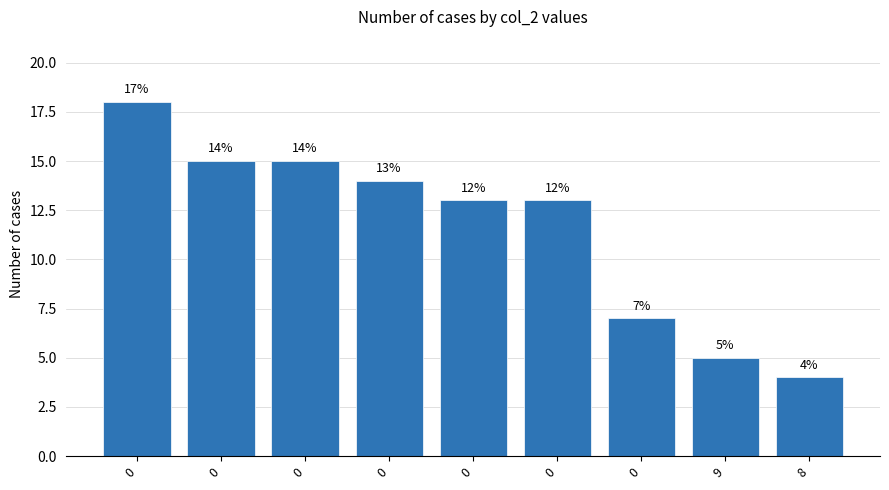

List the labels in order of value, largest first.

0, 0, 0, 0, 0, 0, 0, 9, 8